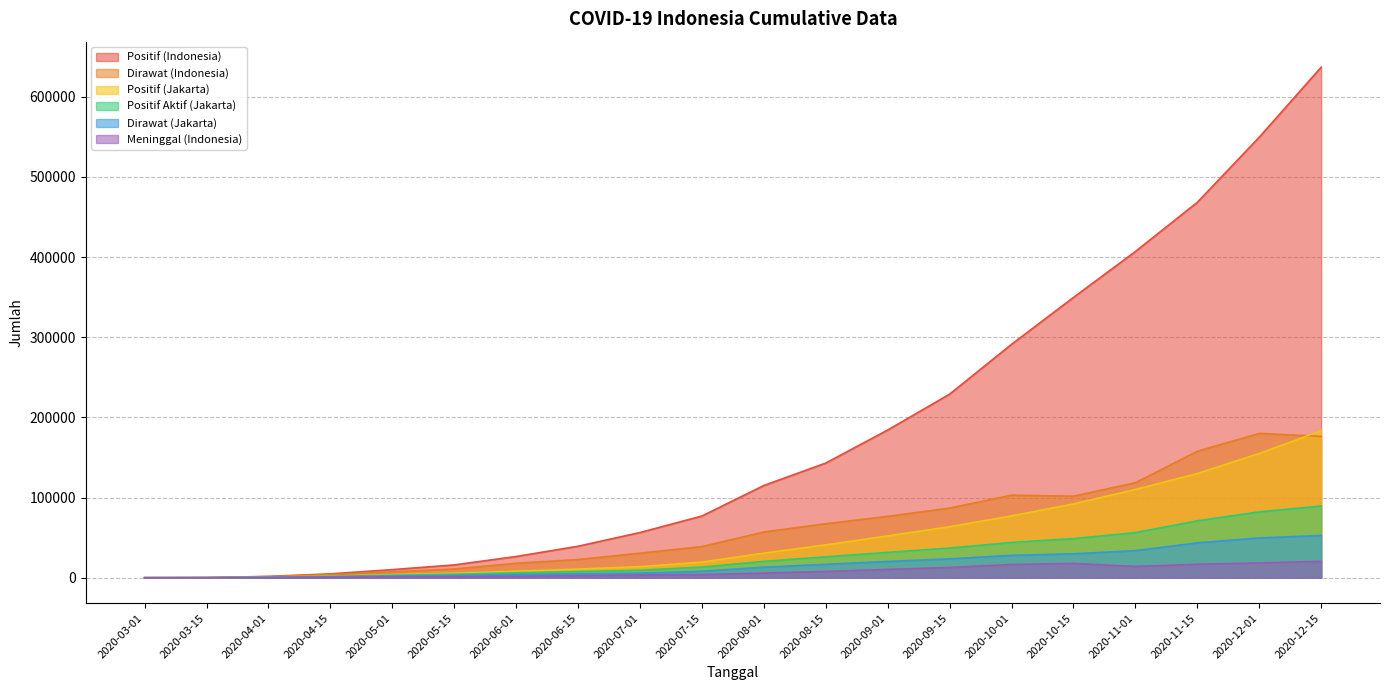

Does the chart display data point markers on the line(s)?

No